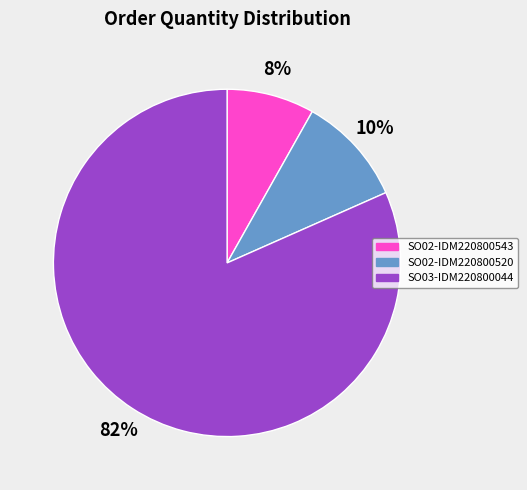

Does SO02-IDM220800543 represent more than half of the total?

No